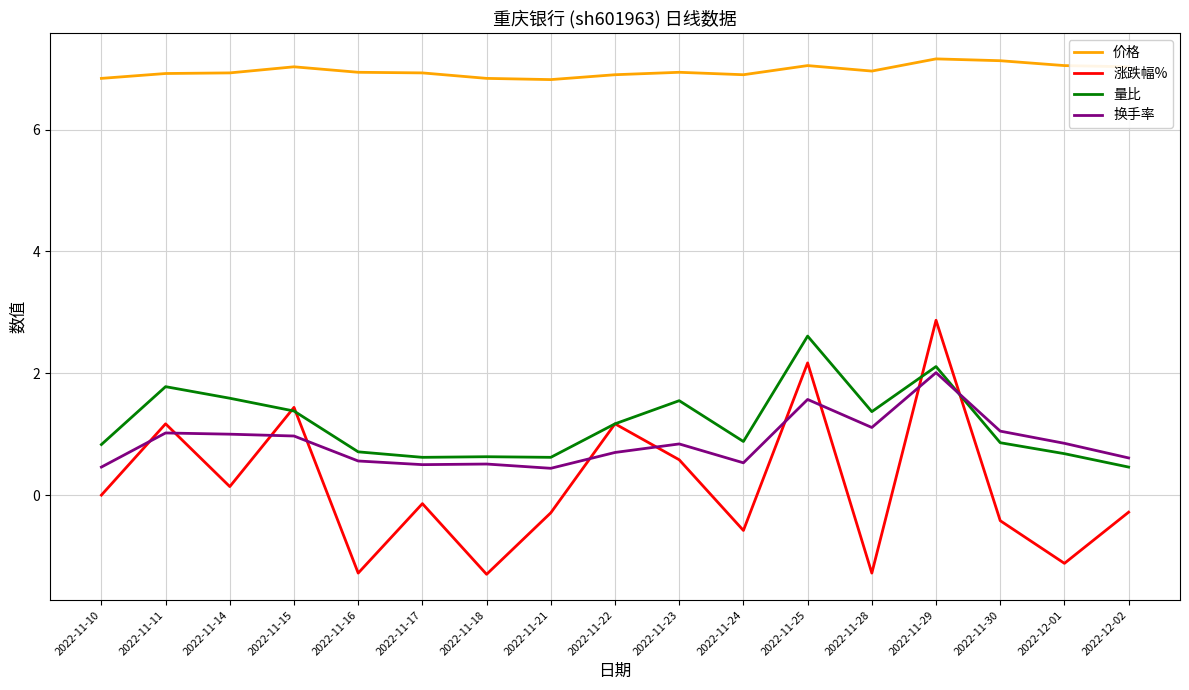

The value of 换手率 at 2022-11-18 is 0.8. True or false?

False